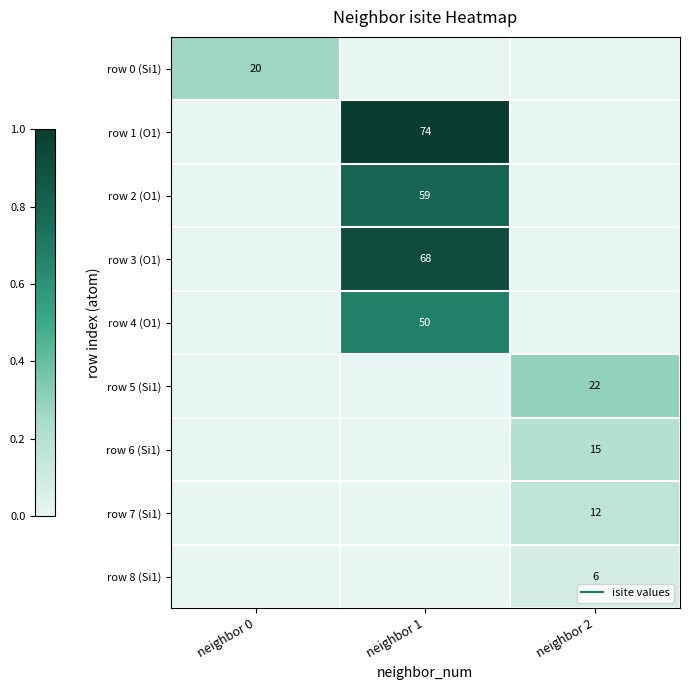

Between neighbor 0 and neighbor 1, which series saw the biggest shift?

row 1 (O1)